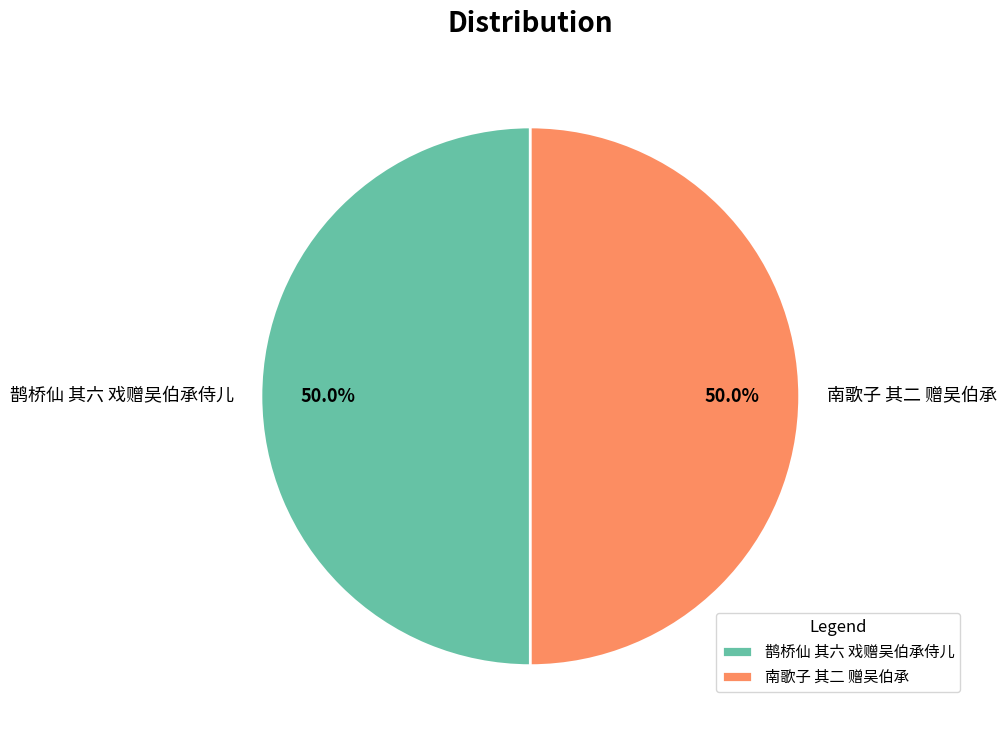

To the nearest percent, what is the average slice percentage?

50%